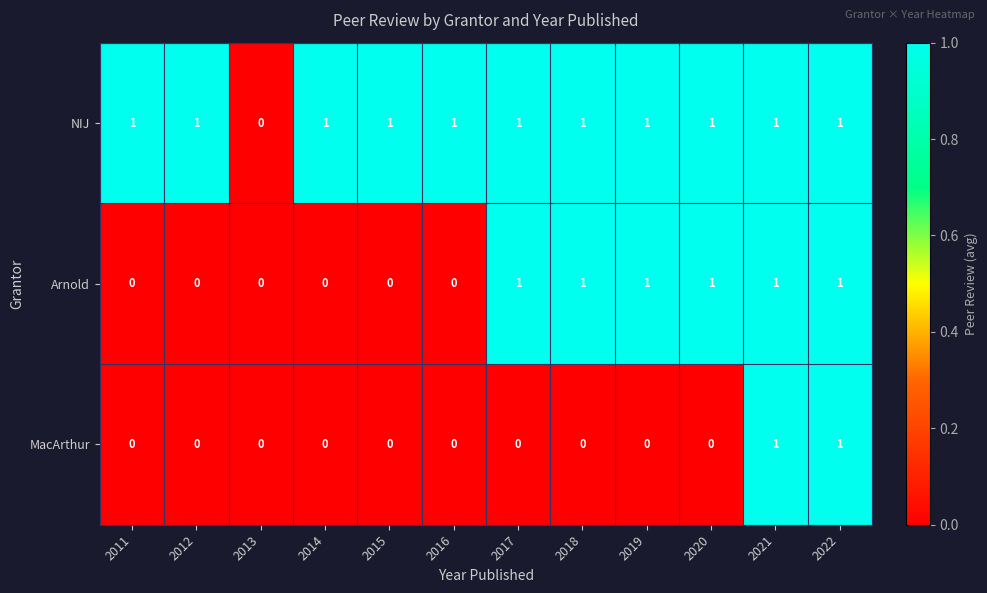

How many series are shown in this chart?

3